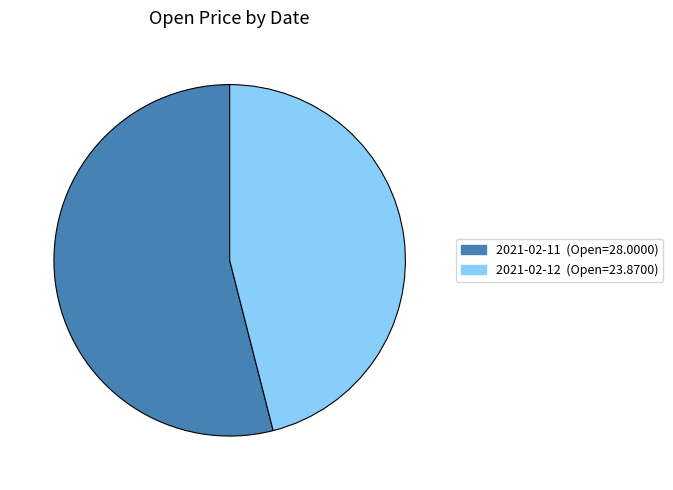

Which category has the smallest portion of the pie?

2021-02-12